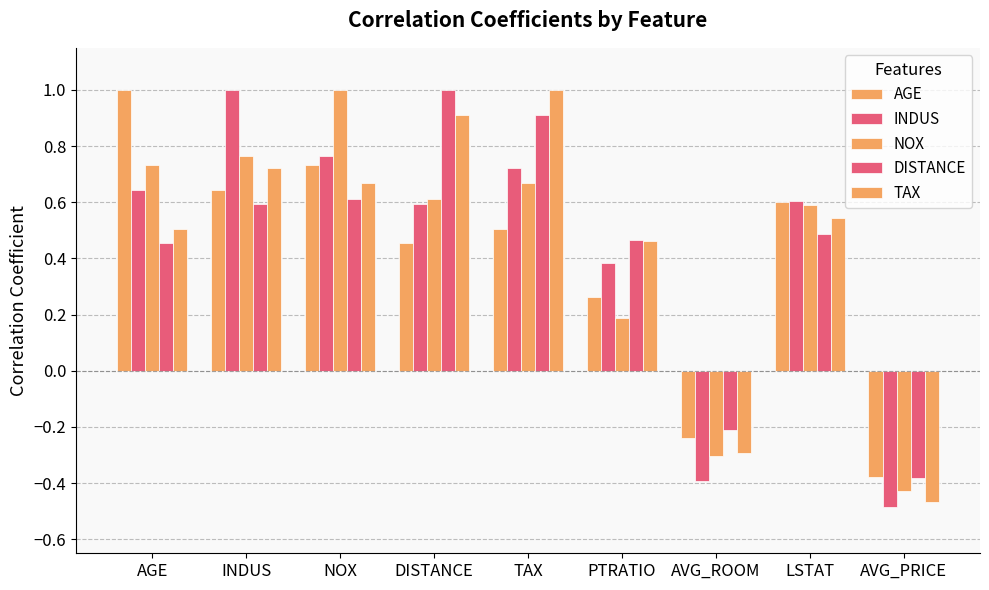

Are the bars grouped side by side (vs. stacked)?

Yes